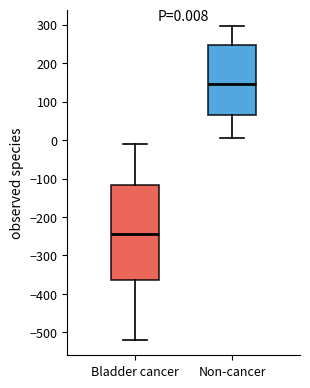

Which box has the lowest median line?

Bladder cancer